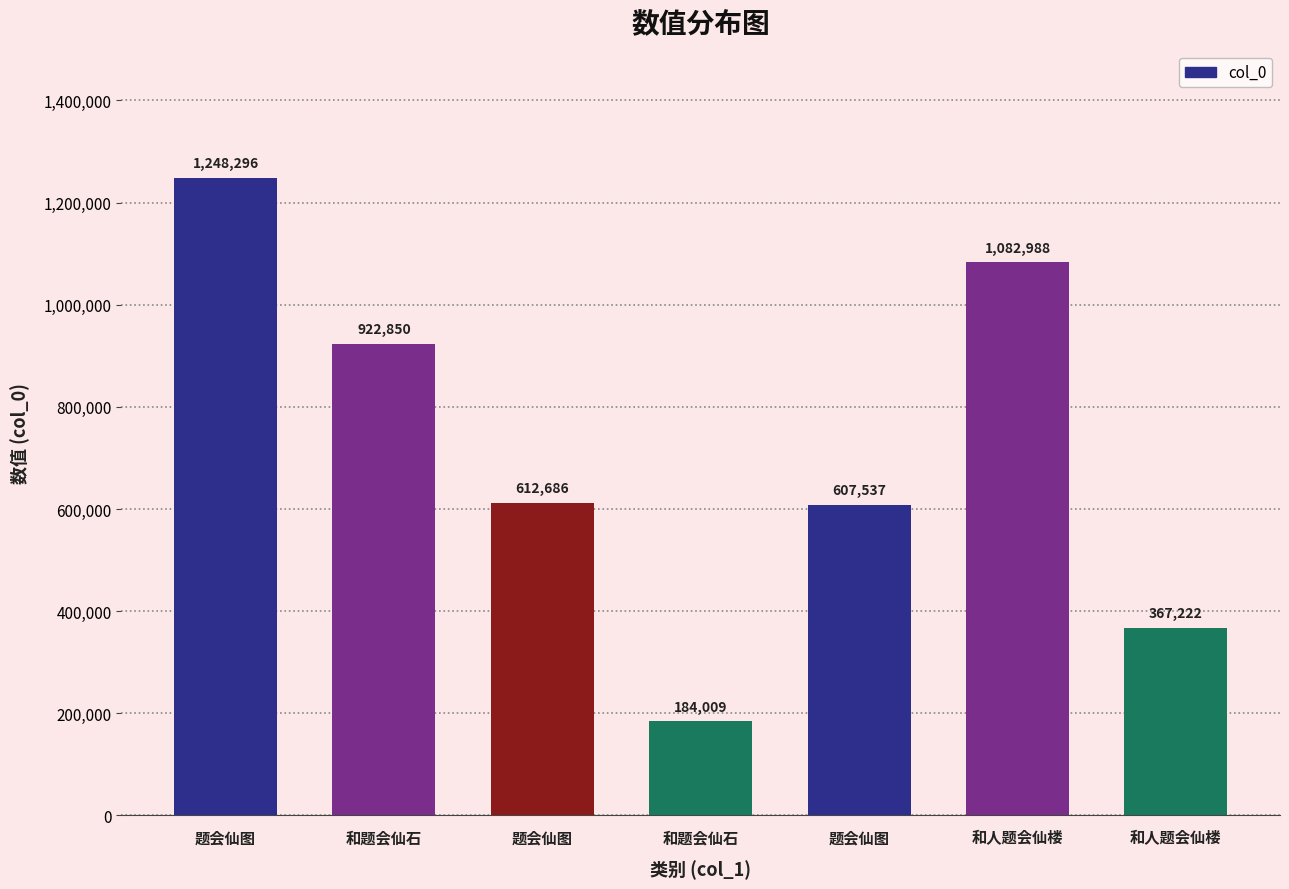

Is it true that the value at 和题会仙石 is 922850?

True